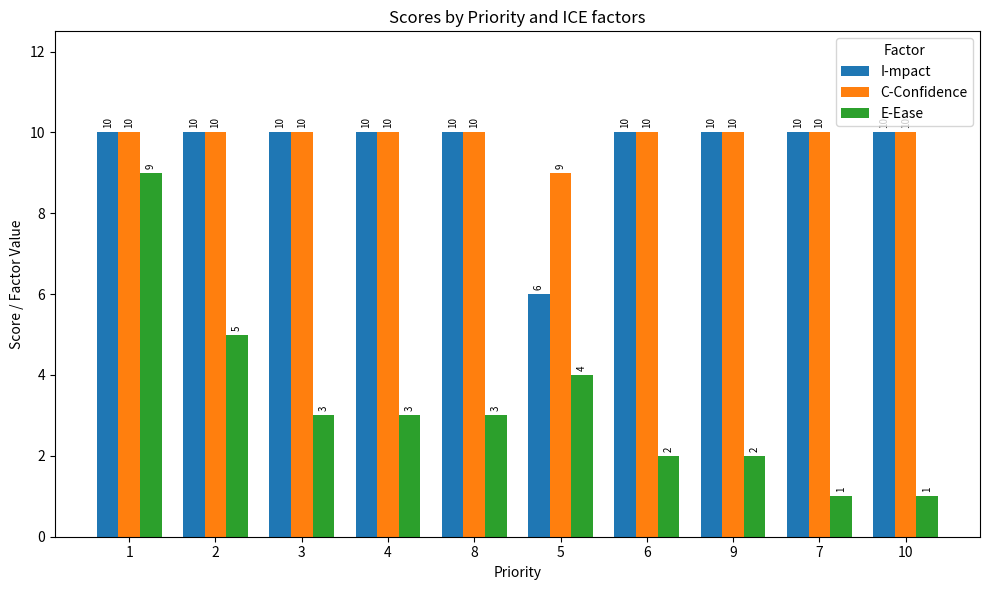

What position from the left is 8?

5